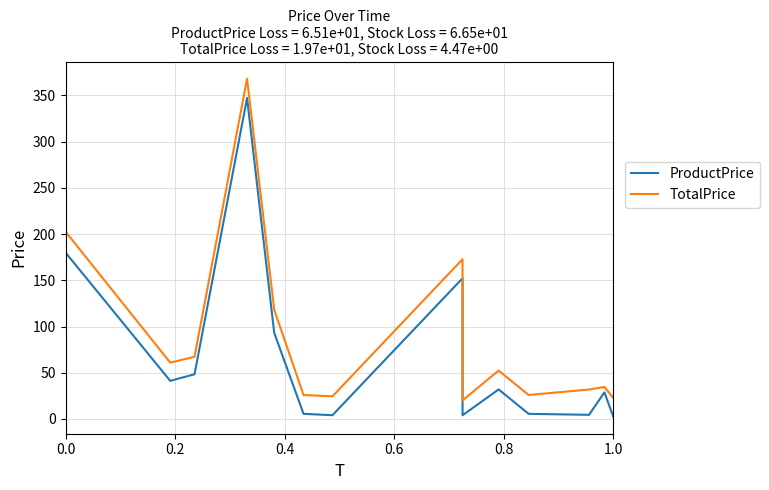

What is the difference between the maximum and minimum values in the ProductPrice series?

345.0